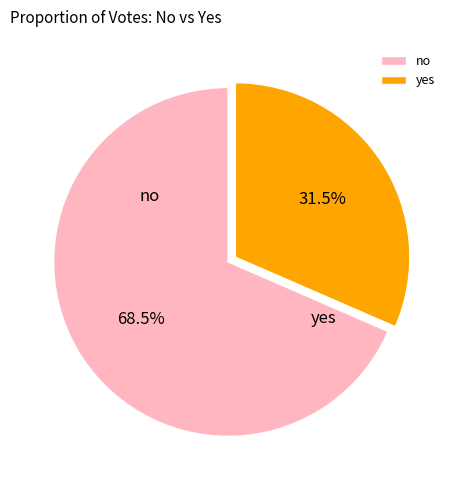

To the nearest percent, what is the average slice percentage?

50%